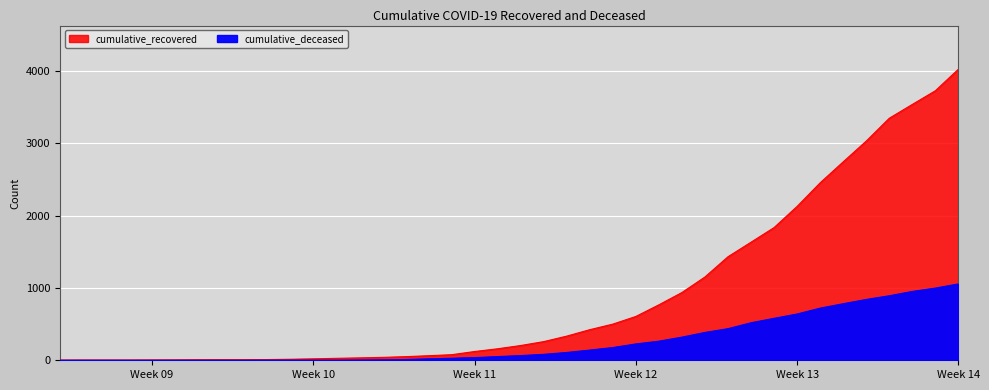

What is the label of the 39th point from the left?

2020-04-05